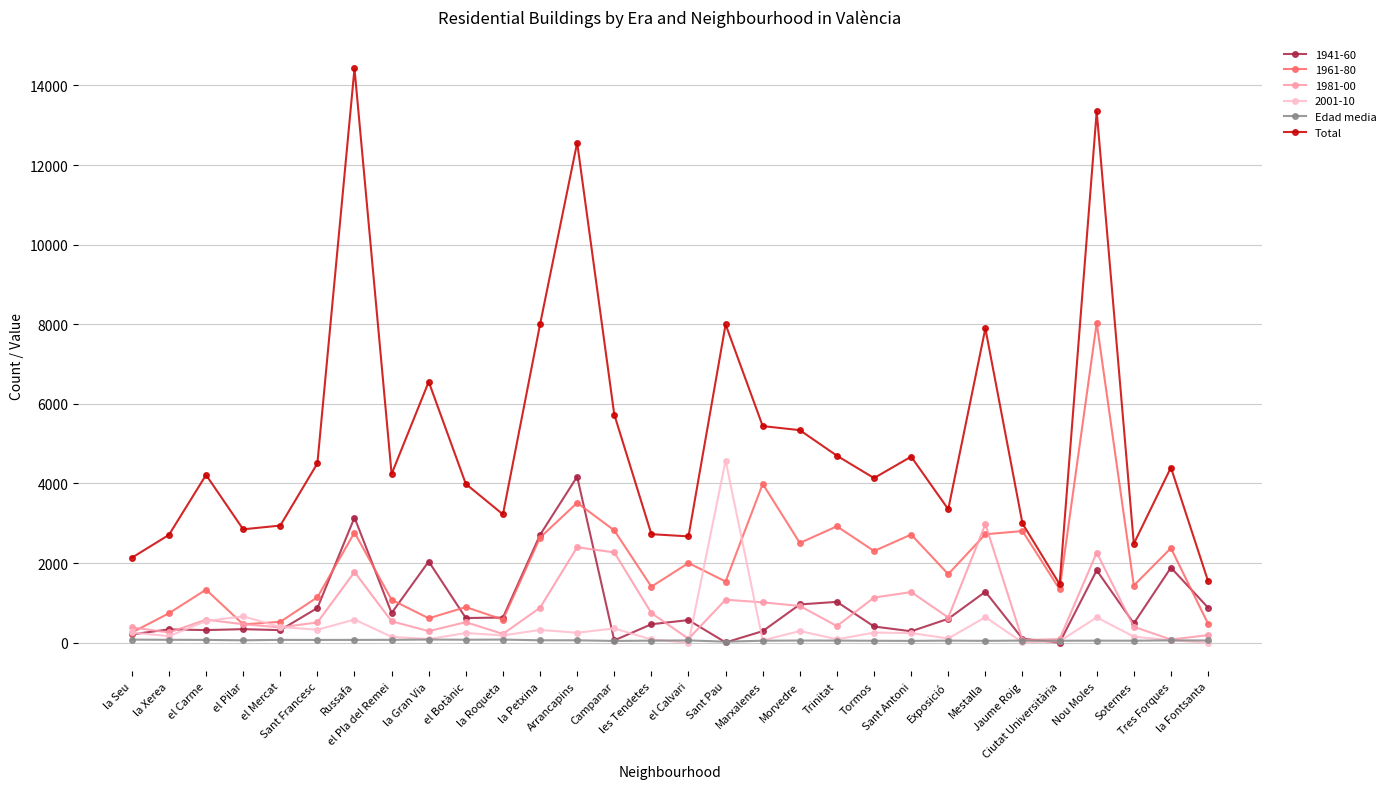

Where does the Total series first go above 4238?

Sant Francesc